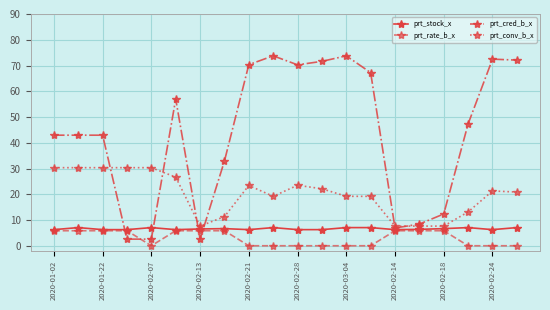

Which series has the largest range (max minus min)?

prt_cred_b_x